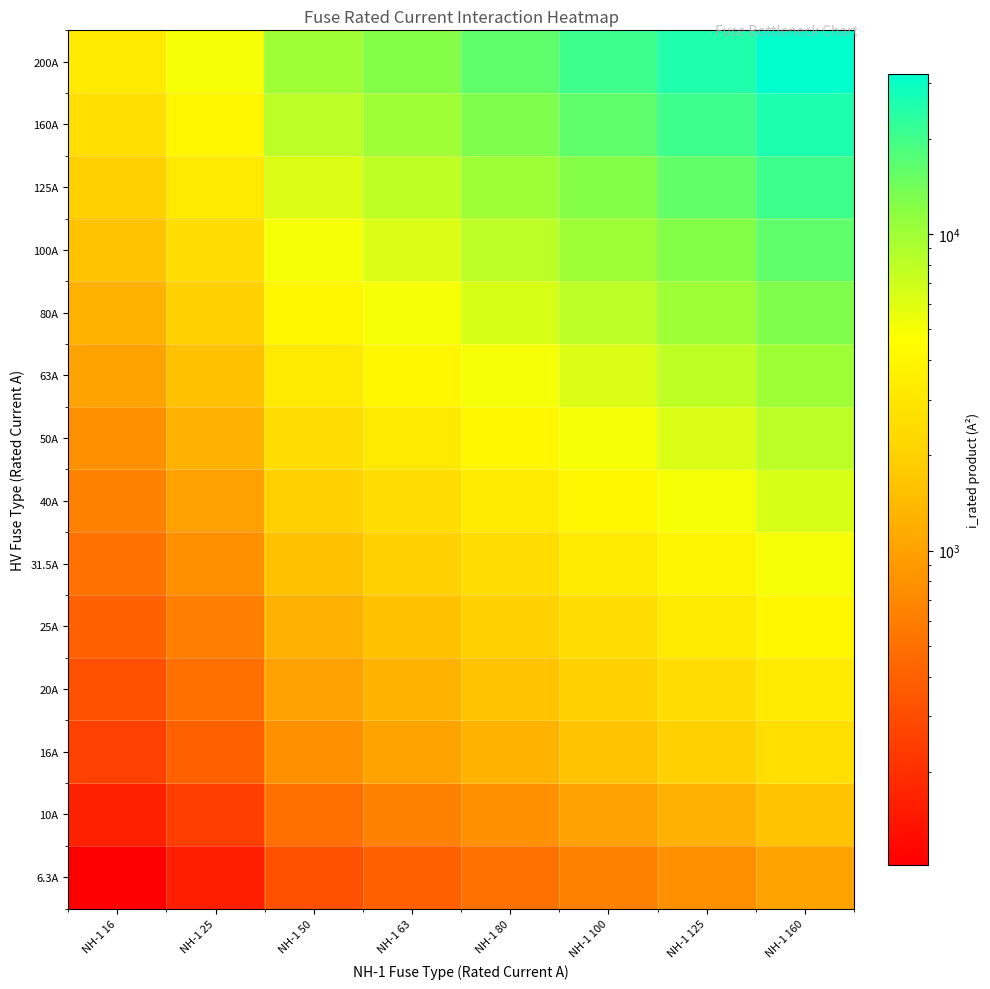

Reading left to right, extract all data points from this chart.

6.3A: NH-1 16=100.8	NH-1 25=157.5	NH-1 50=315.0	NH-1 63=396.9	NH-1 80=504.0	NH-1 100=630.0	NH-1 125=787.5	NH-1 160=1008.0
10A: NH-1 16=160.0	NH-1 25=250.0	NH-1 50=500.0	NH-1 63=630.0	NH-1 80=800.0	NH-1 100=1000.0	NH-1 125=1250.0	NH-1 160=1600.0
16A: NH-1 16=256.0	NH-1 25=400.0	NH-1 50=800.0	NH-1 63=1008.0	NH-1 80=1280.0	NH-1 100=1600.0	NH-1 125=2000.0	NH-1 160=2560.0
20A: NH-1 16=320.0	NH-1 25=500.0	NH-1 50=1000.0	NH-1 63=1260.0	NH-1 80=1600.0	NH-1 100=2000.0	NH-1 125=2500.0	NH-1 160=3200.0
25A: NH-1 16=400.0	NH-1 25=625.0	NH-1 50=1250.0	NH-1 63=1575.0	NH-1 80=2000.0	NH-1 100=2500.0	NH-1 125=3125.0	NH-1 160=4000.0
31.5A: NH-1 16=504.0	NH-1 25=787.5	NH-1 50=1575.0	NH-1 63=1984.5	NH-1 80=2520.0	NH-1 100=3150.0	NH-1 125=3937.5	NH-1 160=5040.0
40A: NH-1 16=640.0	NH-1 25=1000.0	NH-1 50=2000.0	NH-1 63=2520.0	NH-1 80=3200.0	NH-1 100=4000.0	NH-1 125=5000.0	NH-1 160=6400.0
50A: NH-1 16=800.0	NH-1 25=1250.0	NH-1 50=2500.0	NH-1 63=3150.0	NH-1 80=4000.0	NH-1 100=5000.0	NH-1 125=6250.0	NH-1 160=8000.0
63A: NH-1 16=1008.0	NH-1 25=1575.0	NH-1 50=3150.0	NH-1 63=3969.0	NH-1 80=5040.0	NH-1 100=6300.0	NH-1 125=7875.0	NH-1 160=10080.0
80A: NH-1 16=1280.0	NH-1 25=2000.0	NH-1 50=4000.0	NH-1 63=5040.0	NH-1 80=6400.0	NH-1 100=8000.0	NH-1 125=10000.0	NH-1 160=12800.0
100A: NH-1 16=1600.0	NH-1 25=2500.0	NH-1 50=5000.0	NH-1 63=6300.0	NH-1 80=8000.0	NH-1 100=10000.0	NH-1 125=12500.0	NH-1 160=16000.0
125A: NH-1 16=2000.0	NH-1 25=3125.0	NH-1 50=6250.0	NH-1 63=7875.0	NH-1 80=10000.0	NH-1 100=12500.0	NH-1 125=15625.0	NH-1 160=20000.0
160A: NH-1 16=2560.0	NH-1 25=4000.0	NH-1 50=8000.0	NH-1 63=10080.0	NH-1 80=12800.0	NH-1 100=16000.0	NH-1 125=20000.0	NH-1 160=25600.0
200A: NH-1 16=3200.0	NH-1 25=5000.0	NH-1 50=10000.0	NH-1 63=12600.0	NH-1 80=16000.0	NH-1 100=20000.0	NH-1 125=25000.0	NH-1 160=32000.0